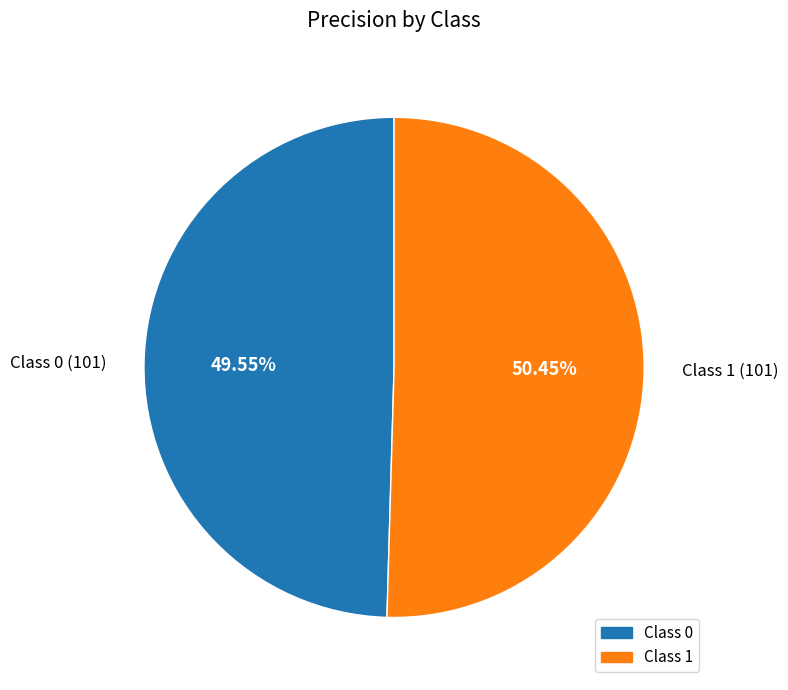

How many segments does this pie chart have?

2